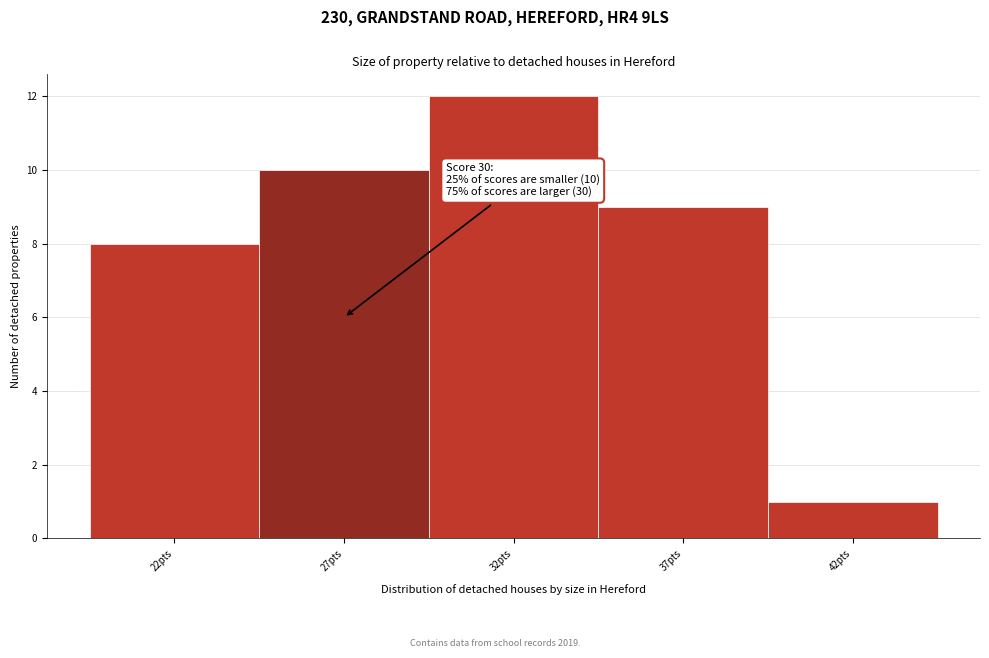

Reading left to right, list all the values displayed in this chart.

8	10	12	9	1